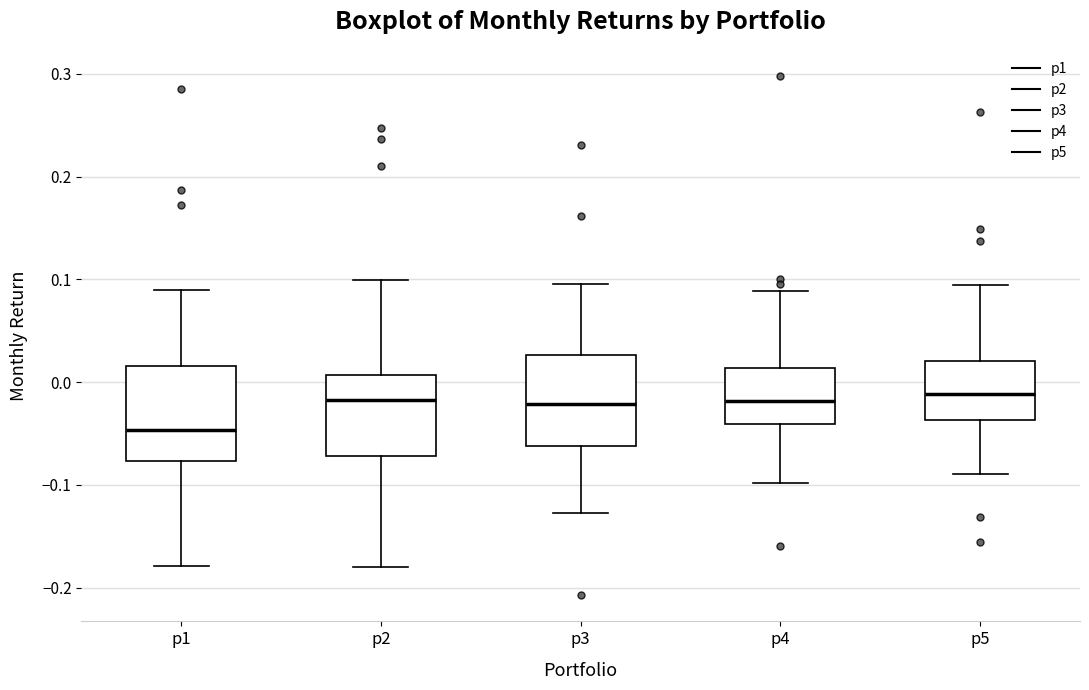

Where is the lower edge of the box for p5 on the y-axis? The values are not printed on the chart, so give them approximately, as read against the axis.

-0.04